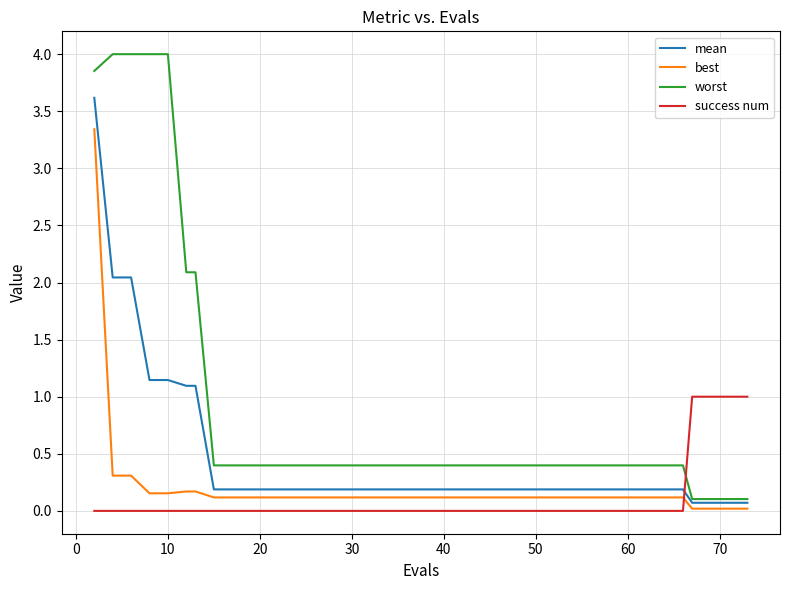

How many intersections are there between best and success num?

1